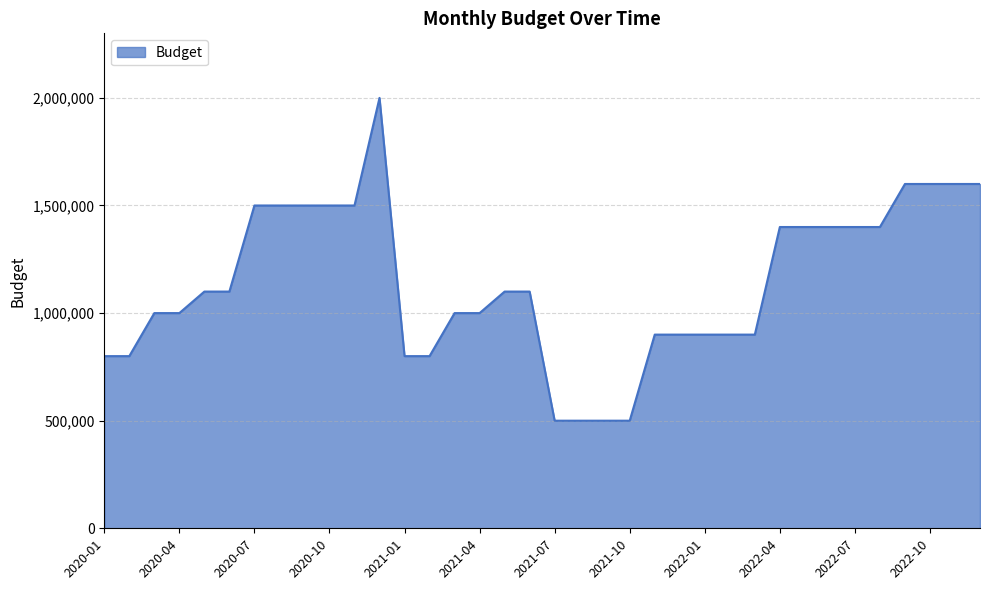

What is the maximum value shown in the chart?

2000000